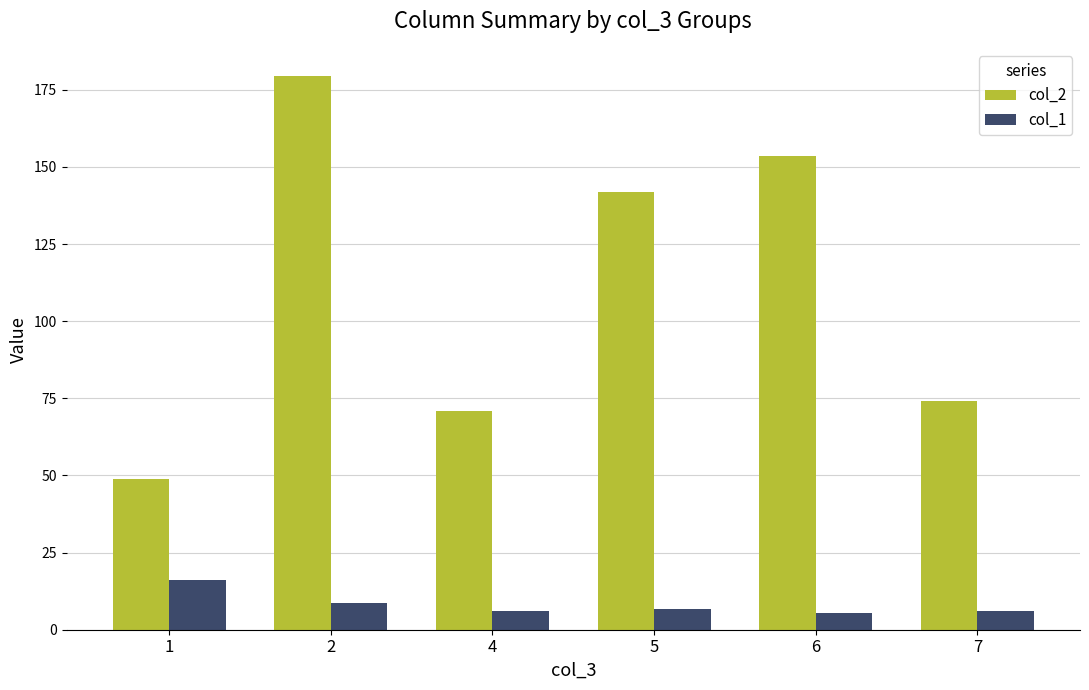

At 1, list the series in order from smallest to largest.

col_1, col_2